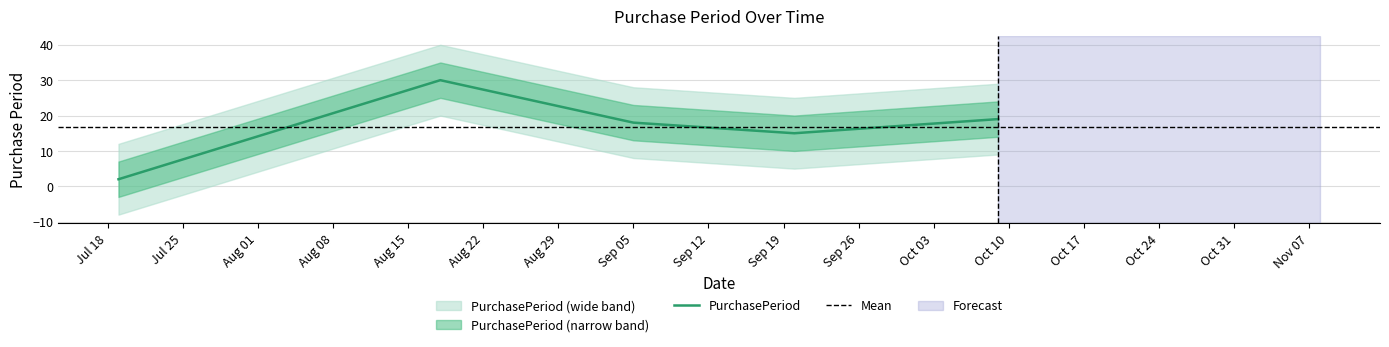

Where is the first local maximum?

2017-08-18